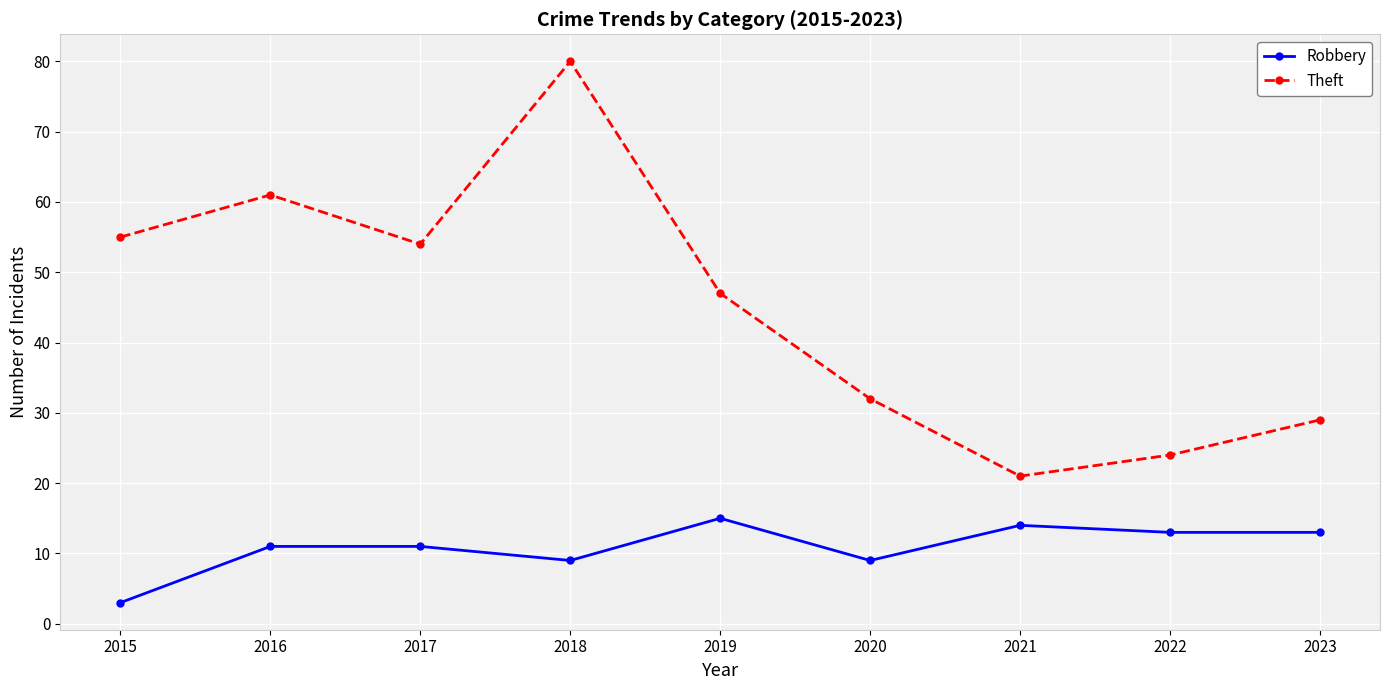

What is the value of the Robbery point at the 7th from the left?

14